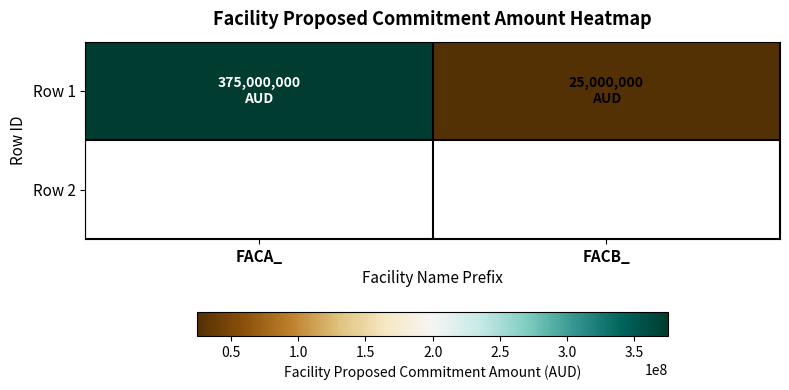

Is it true that the value at FACB_ is 25000000?

True